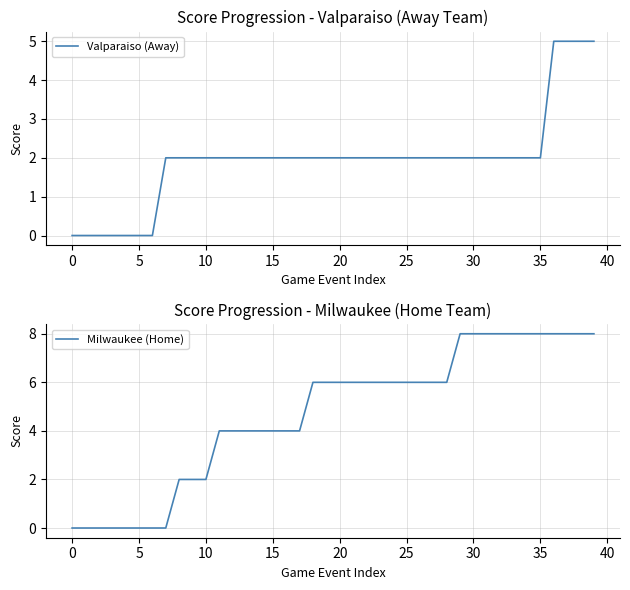

How many data points does each series have?

40